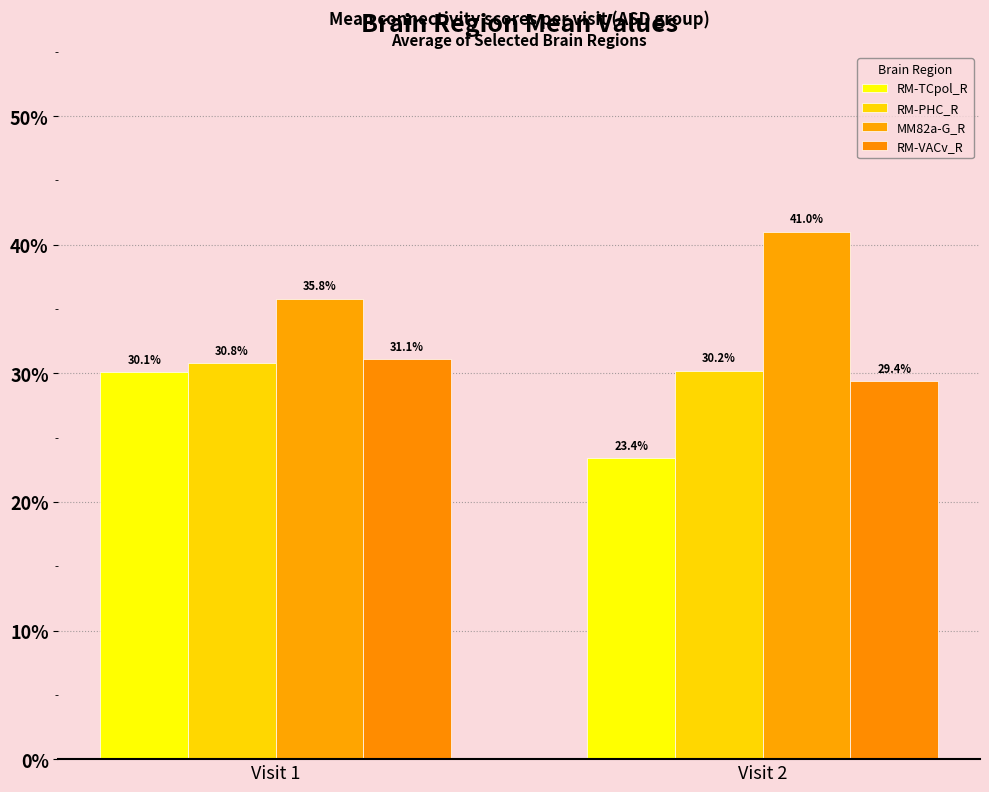

What is the difference between the highest and lowest values at Visit 2?

17.6